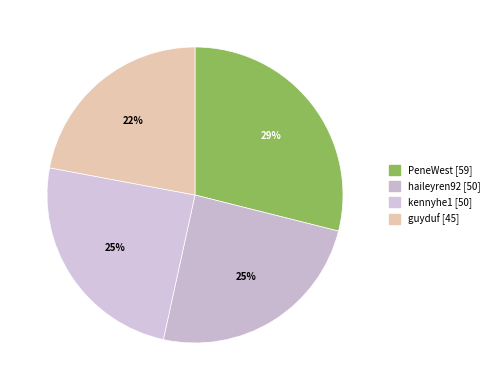

Which slice is the smallest?

guyduf